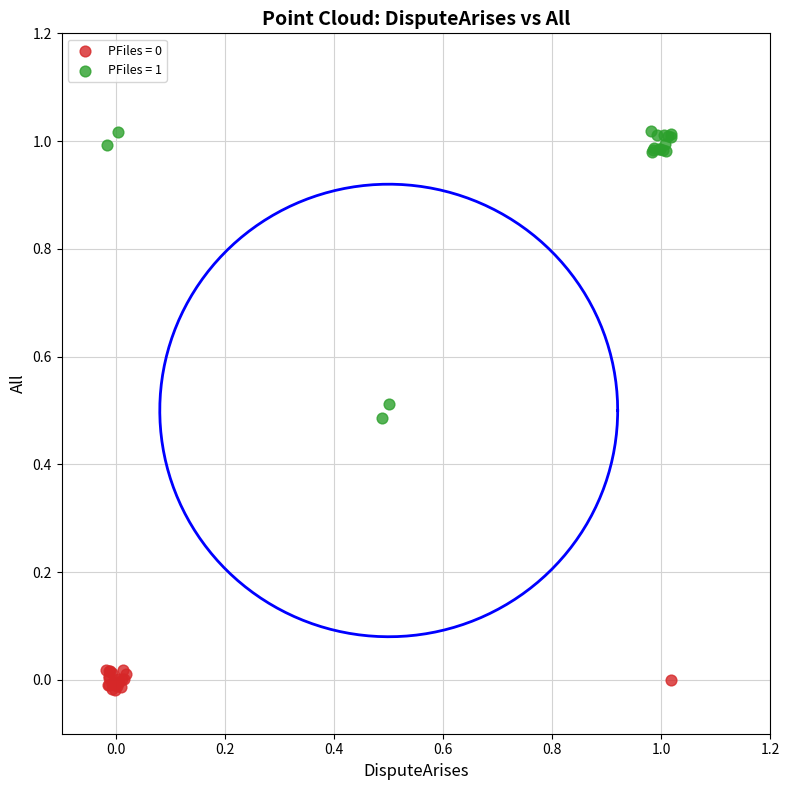

Which series contains the highest Y value?

PFiles = 1